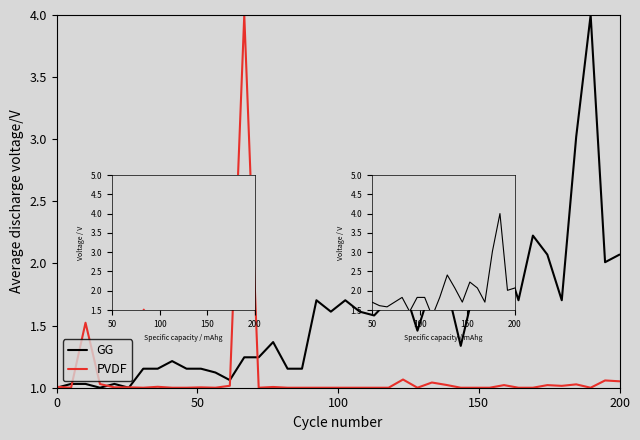

True or false: GG has more than 2 interior local peaks.

True